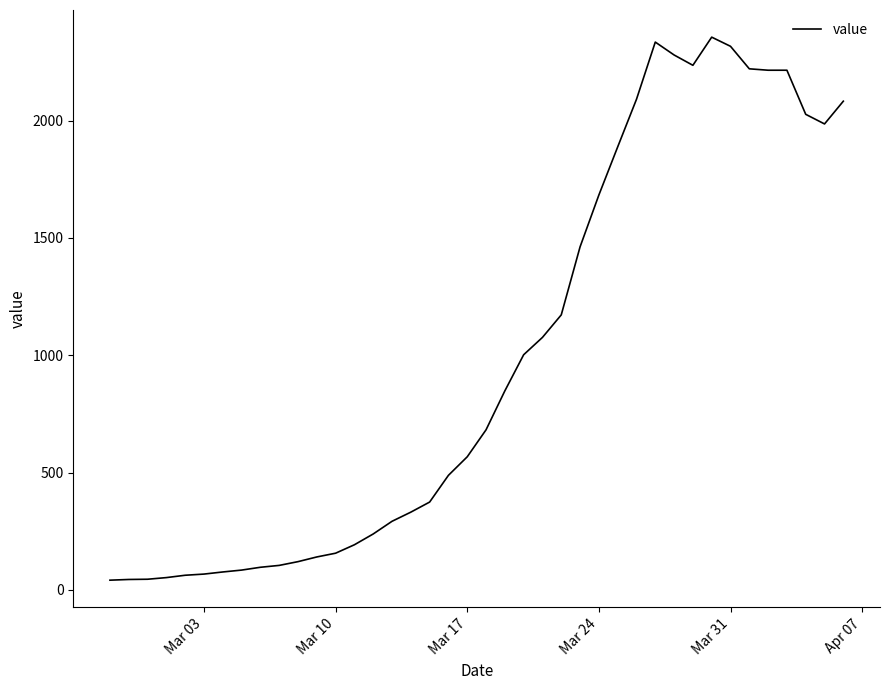

What is the difference between the maximum and minimum values?

2315